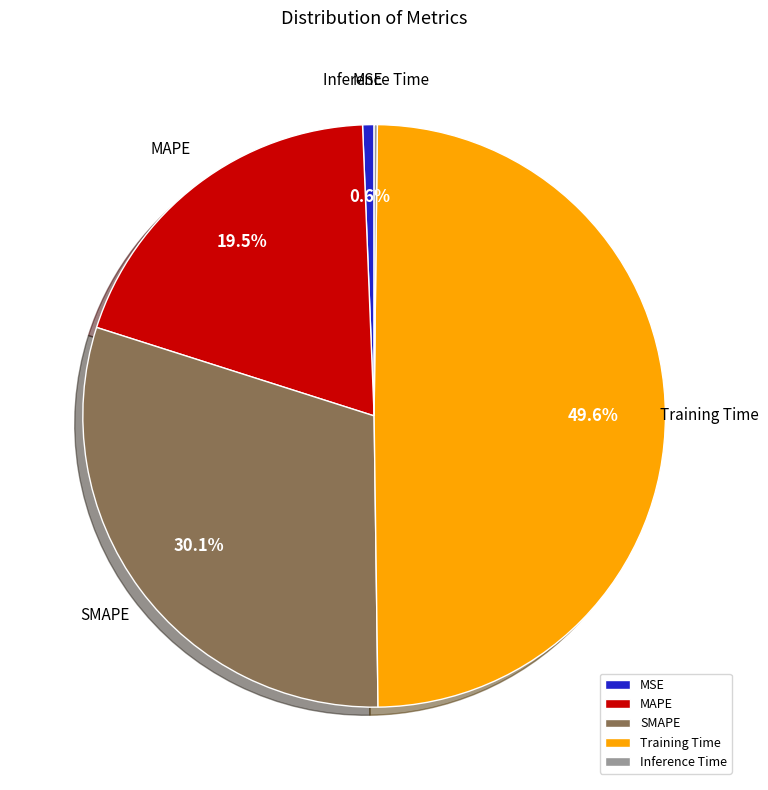

Which has a higher value, SMAPE or MAPE?

SMAPE